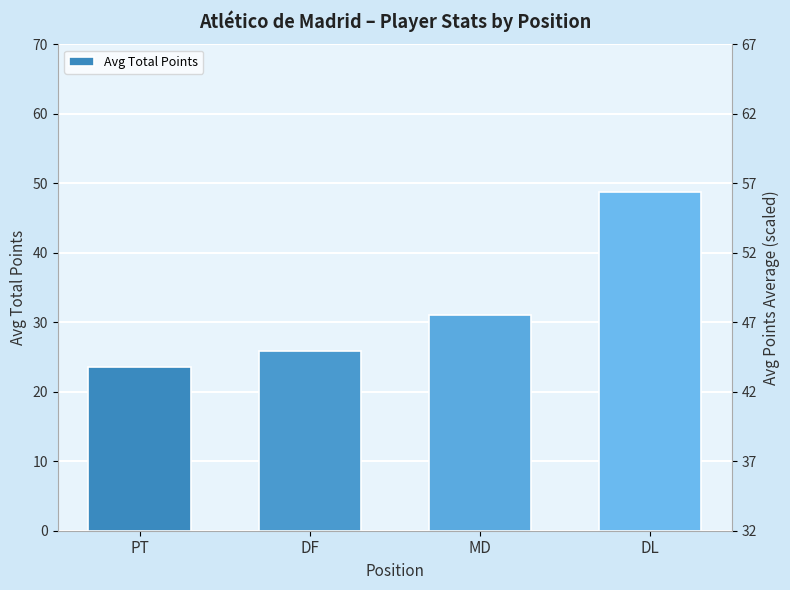

Which series has the largest range (max minus min)?

Avg Total Points